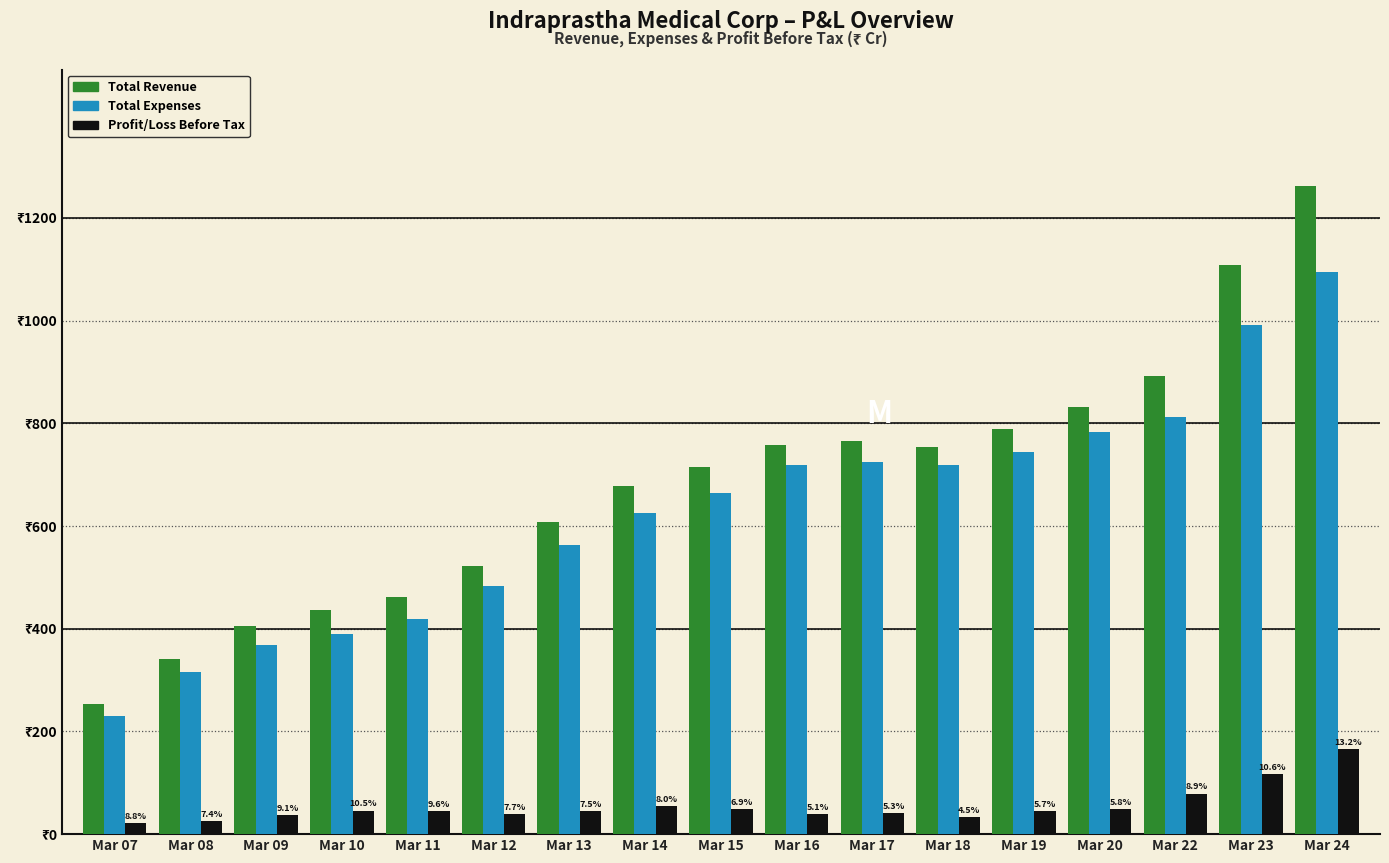

Are the bars horizontal?

No